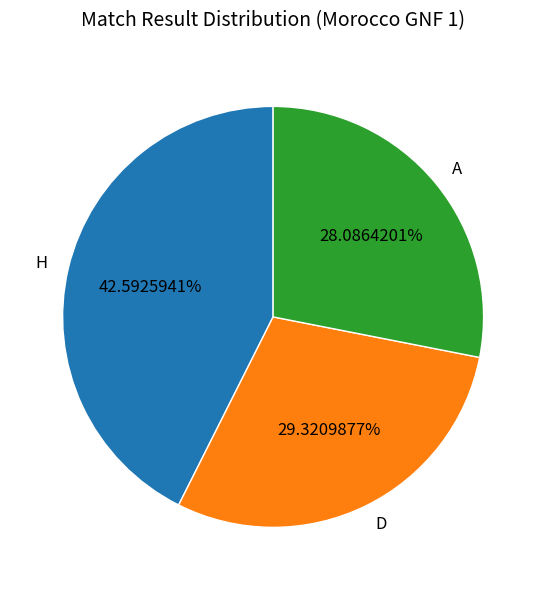

Rank the categories by value from lowest to highest.

A, D, H